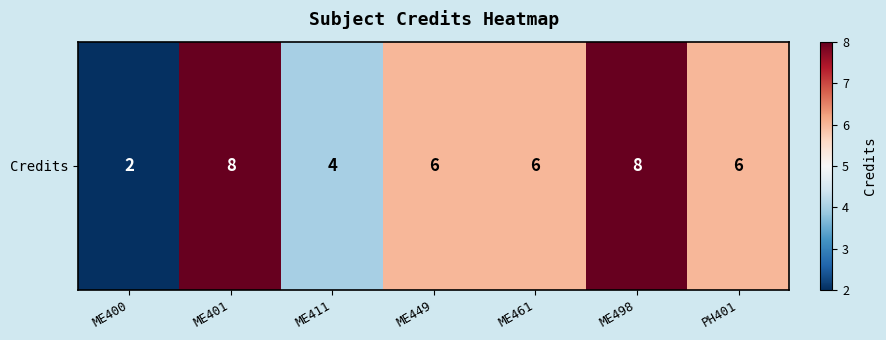

Which label corresponds to the smallest value in the chart?

ME400